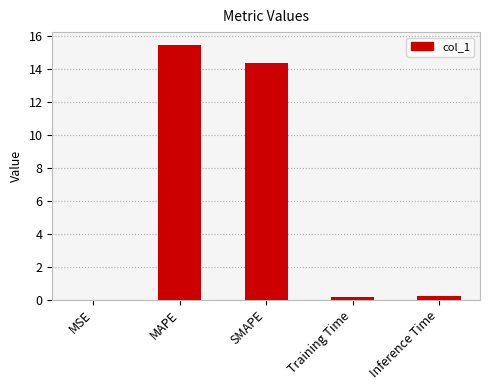

Which has a higher value, MAPE or MSE?

MAPE